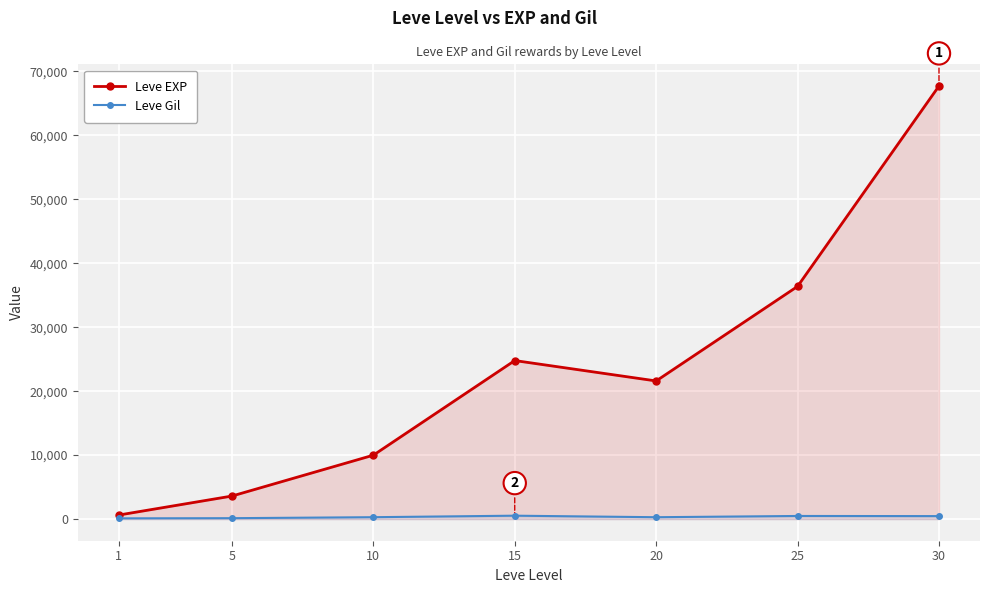

How many values in the Leve Gil series are below 293?

3